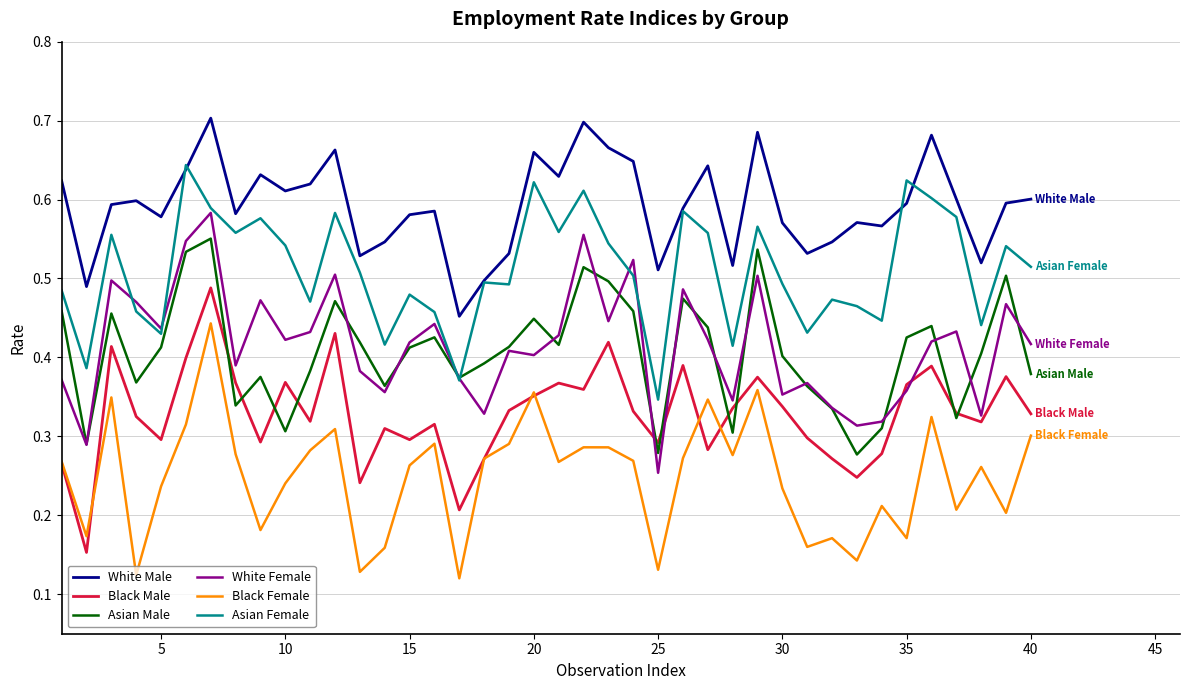

Which series has the largest total across all categories?

White Male